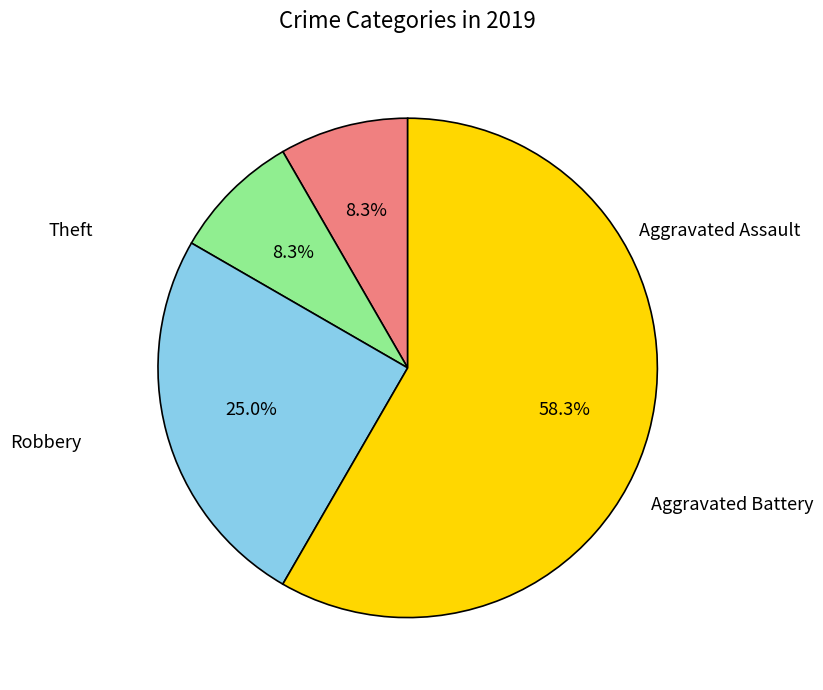

Is there any slice that represents more than half of the pie?

Yes